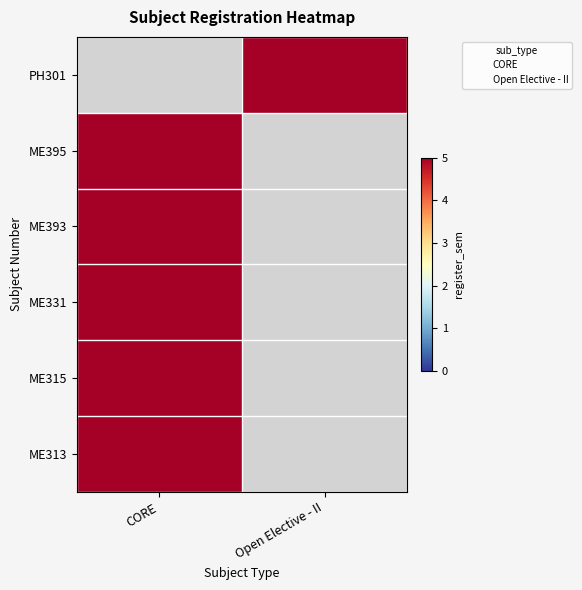

What are all the series names shown in the legend?

CORE, Open Elective - II